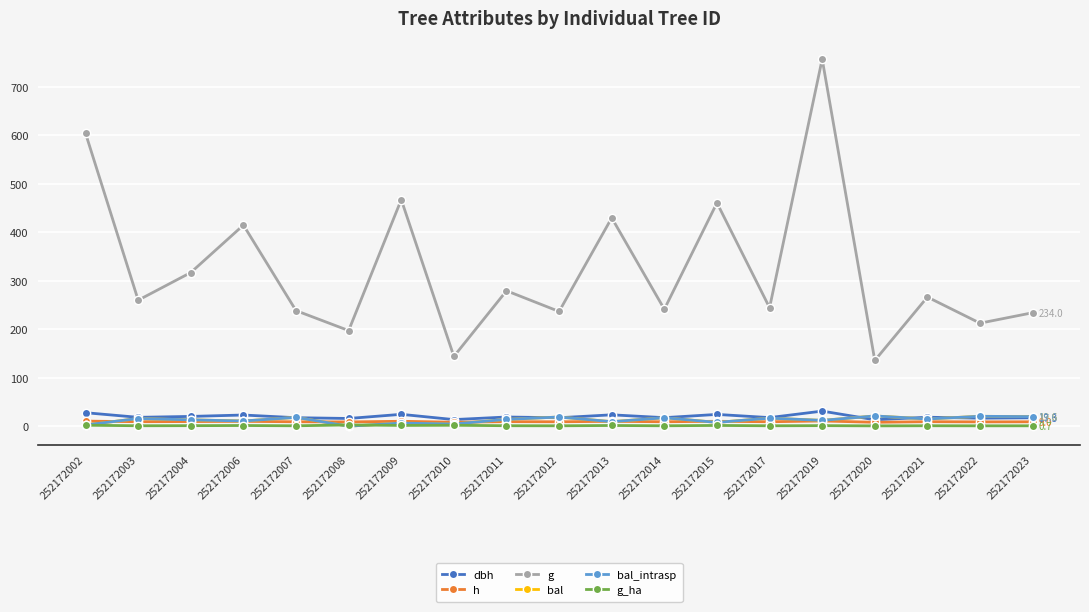

Reading left to right, list all the values displayed in this chart.

dbh: 252172002=27.7	252172003=18.2	252172004=20.1	252172006=23.0	252172007=17.4	252172008=15.8	252172009=24.4	252172010=13.5	252172011=18.9	252172012=17.4	252172013=23.4	252172014=17.5	252172015=24.2	252172017=17.6	252172019=31.1	252172020=13.1	252172021=18.4	252172022=16.4	252172023=17.3
h: 252172002=10.4	252172003=9.2	252172004=9.5	252172006=9.9	252172007=9.0	252172008=8.7	252172009=10.1	252172010=8.1	252172011=9.3	252172012=9.0	252172013=9.9	252172014=9.0	252172015=10.1	252172017=9.1	252172019=10.7	252172020=8.0	252172021=9.2	252172022=8.8	252172023=9.0
g: 252172002=604.0	252172003=259.9	252172004=316.9	252172006=414.8	252172007=238.3	252172008=197.2	252172009=467.3	252172010=143.9	252172011=279.3	252172012=236.6	252172013=429.8	252172014=241.2	252172015=460.7	252172017=244.4	252172019=757.2	252172020=135.6	252172021=266.3	252172022=212.5	252172023=234.0
bal: 252172002=2.5	252172003=15.7	252172004=13.0	252172006=10.6	252172007=18.1	252172008=0.0	252172009=6.3	252172010=4.4	252172011=14.0	252172012=18.9	252172013=9.2	252172014=17.3	252172015=7.8	252172017=16.6	252172019=11.9	252172020=21.0	252172021=14.9	252172022=20.4	252172023=19.6
bal_intrasp: 252172002=2.5	252172003=15.7	252172004=13.0	252172006=10.6	252172007=18.1	252172008=0.0	252172009=6.3	252172010=4.4	252172011=14.0	252172012=18.9	252172013=9.2	252172014=17.3	252172015=7.8	252172017=16.6	252172019=11.9	252172020=21.0	252172021=14.9	252172022=20.4	252172023=19.6
g_ha: 252172002=1.9	252172003=0.8	252172004=1.0	252172006=1.3	252172007=0.8	252172008=2.5	252172009=1.5	252172010=1.8	252172011=0.9	252172012=0.8	252172013=1.4	252172014=0.8	252172015=1.5	252172017=0.8	252172019=1.1	252172020=0.6	252172021=0.8	252172022=0.7	252172023=0.7